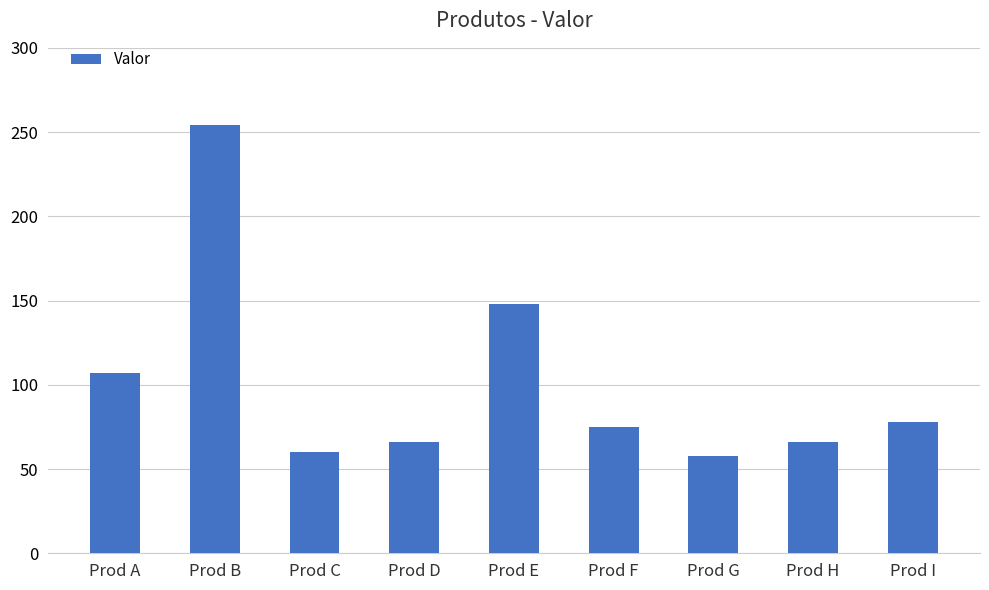

What is the difference between the values at Prod E and Prod B?

106